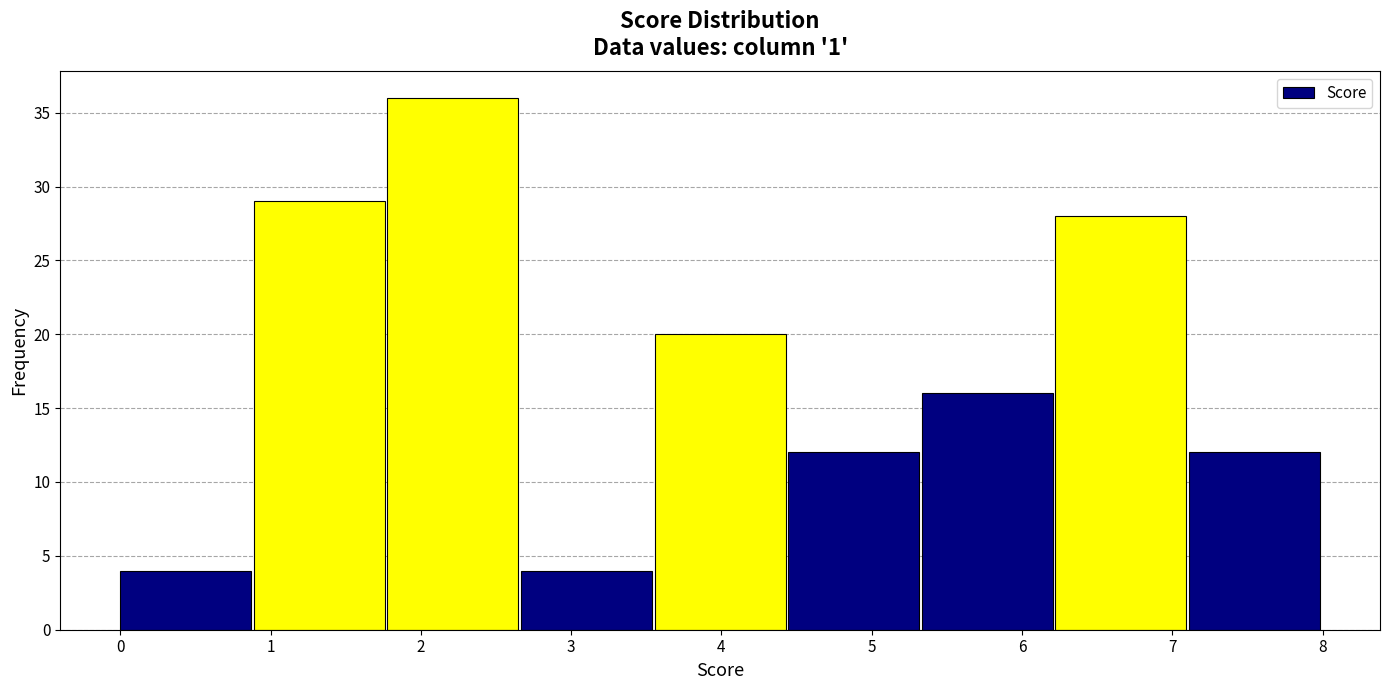

Reading left to right, transcribe this chart: for each bar, give the range it covers on the x-axis and its height. Neither the bar edges nor the heights are printed on the chart, so give them approximately, as read against the axes.

0.0 to 0.9: 4
0.9 to 1.8: 29
1.8 to 2.7: 36
2.7 to 3.6: 4
3.6 to 4.4: 20
4.4 to 5.3: 12
5.3 to 6.2: 16
6.2 to 7.1: 28
7.1 to 8.0: 12